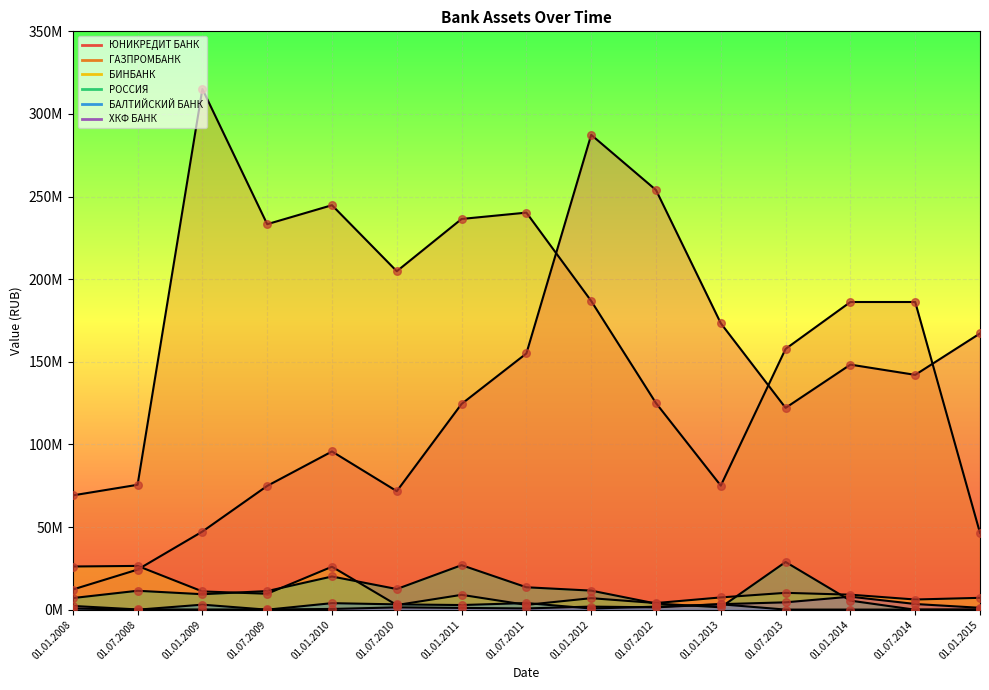

What is the total value across all series at 01.07.2011?

416775770